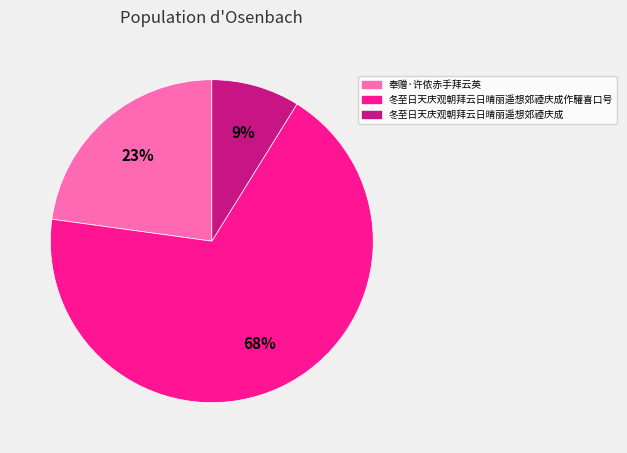

Is there any slice that represents more than half of the pie?

Yes